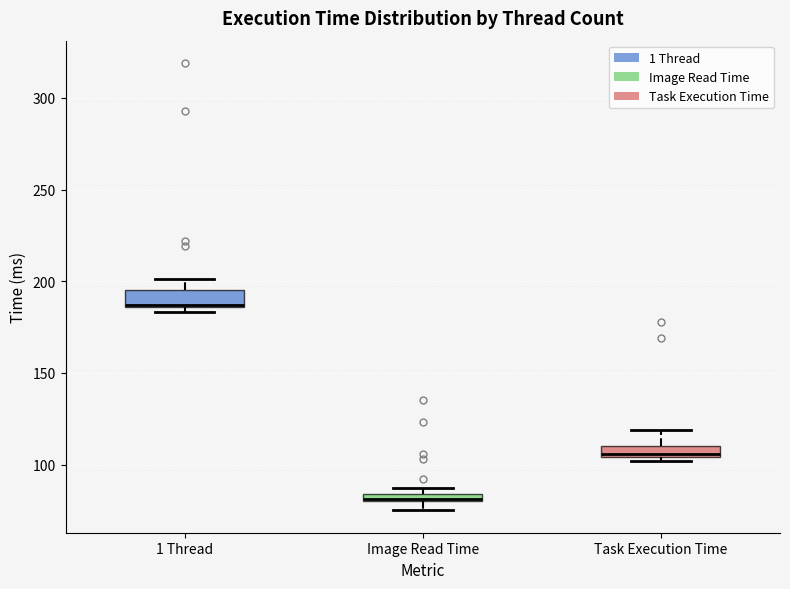

Where is the lower edge of the box for Task Execution Time on the y-axis? The values are not printed on the chart, so give them approximately, as read against the axis.

105